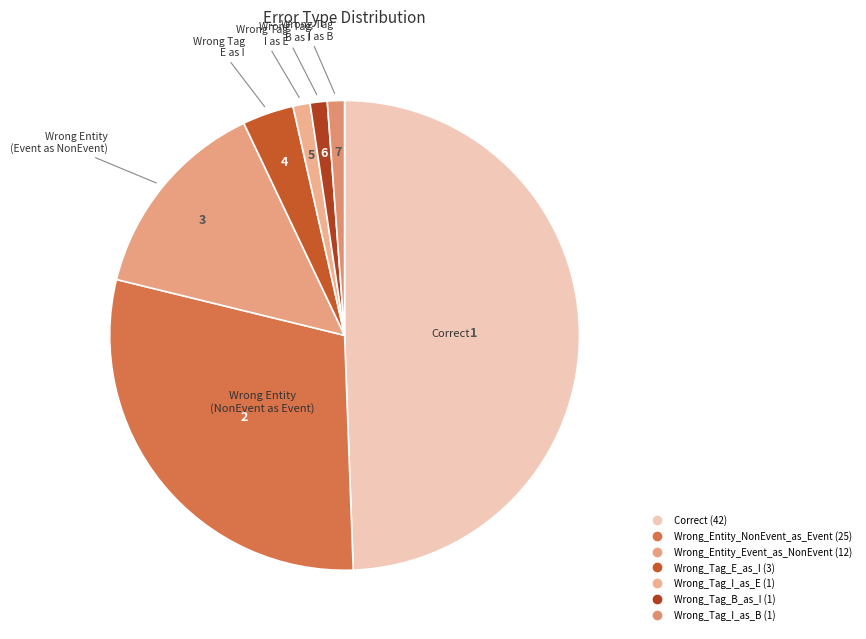

Count the number of slices in the pie.

7